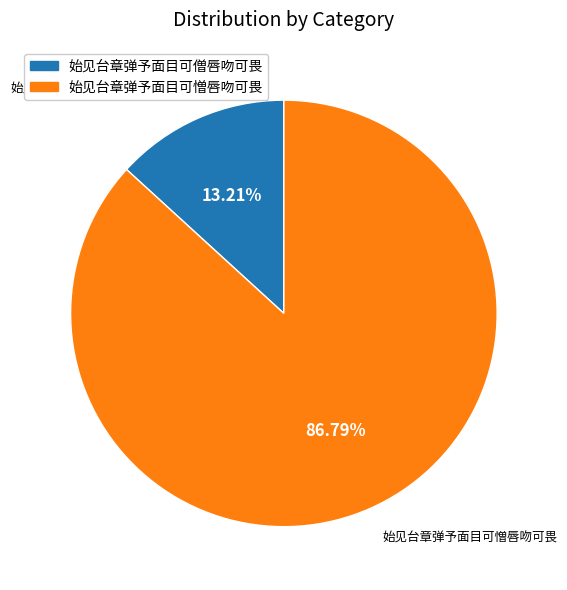

The 始见台章弹予面目可憎唇吻可畏 slice represents 95% of the pie. True or false?

False